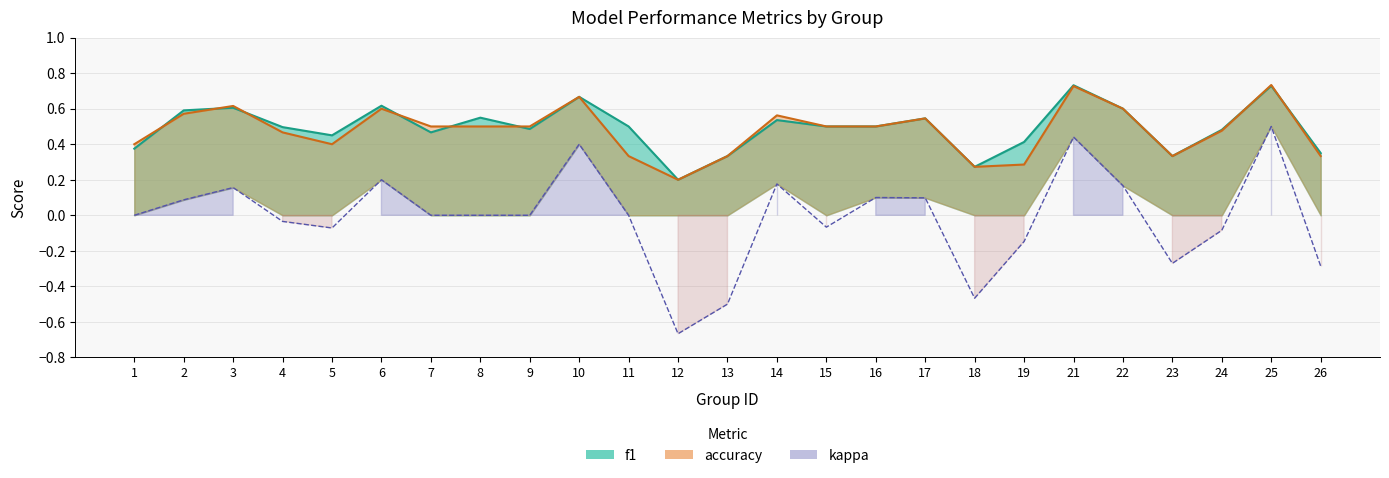

True or false: kappa has more than 0 points higher than both neighbors.

True